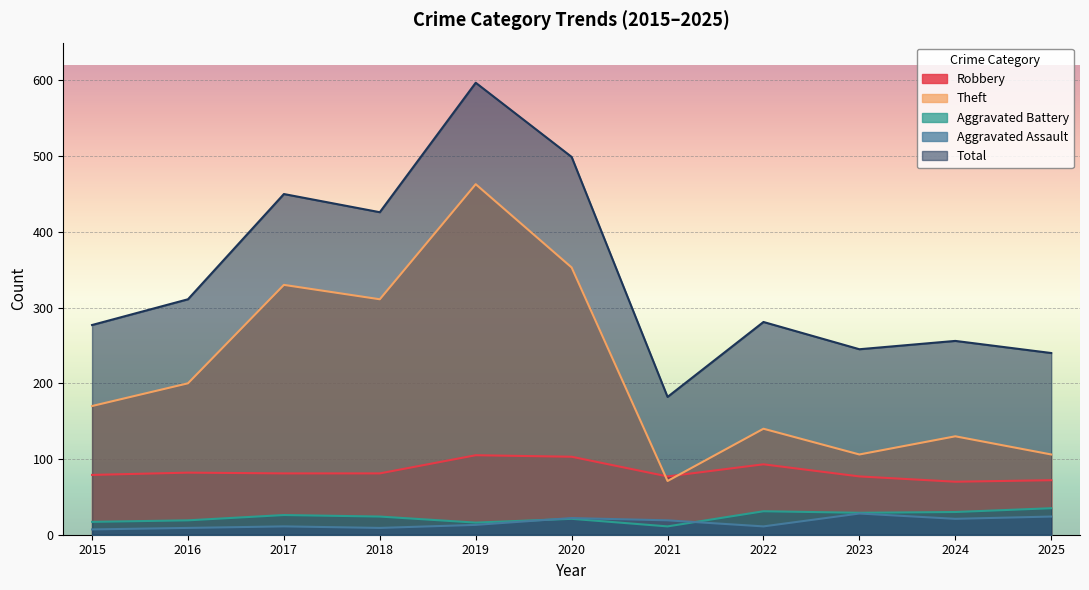

What are all the series names shown in the legend?

Robbery, Theft, Aggravated Battery, Aggravated Assault, Total